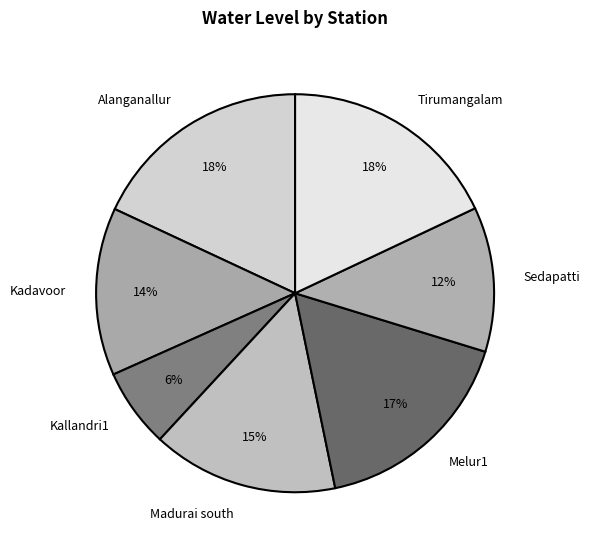

To the nearest percent, what portion does Madurai south represent?

15%